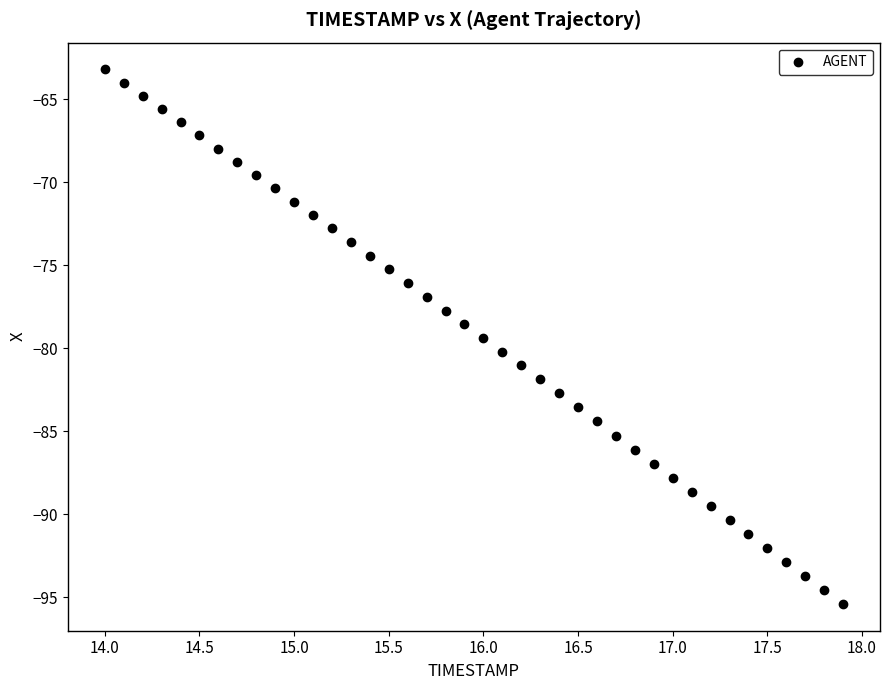

What is the range of X values (max minus min)?

3.9